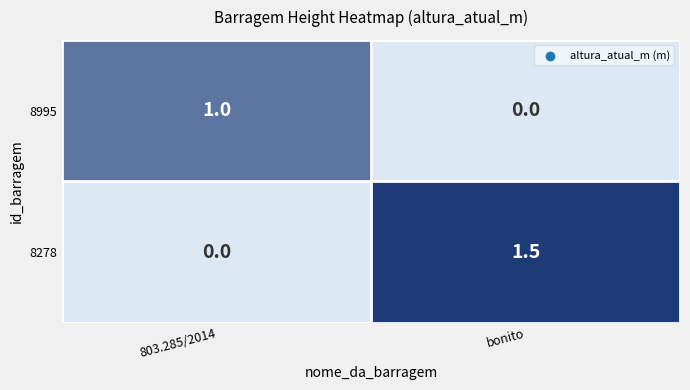

Read the 8278 value at bonito.

1.5